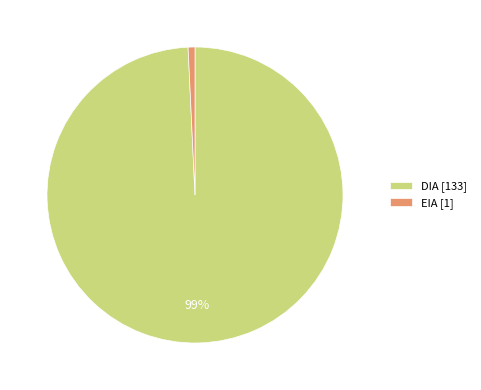

To the nearest percent, what is the average slice percentage?

50%